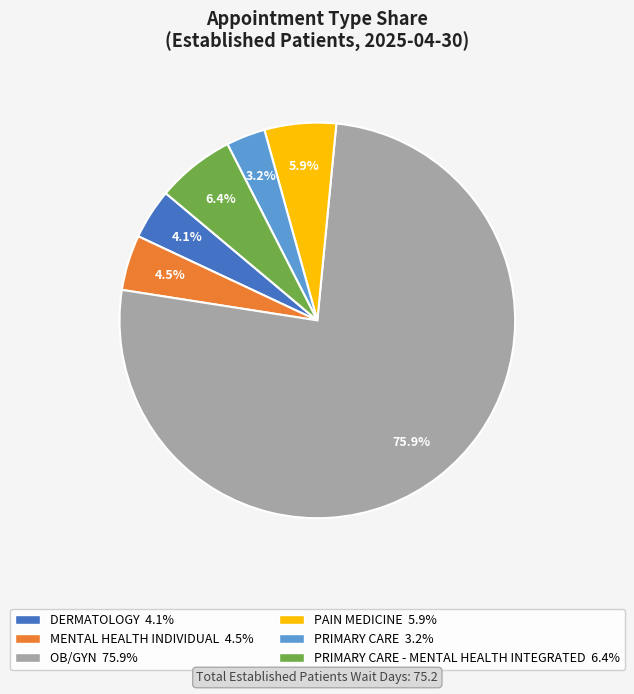

Does any single category account for the majority?

Yes